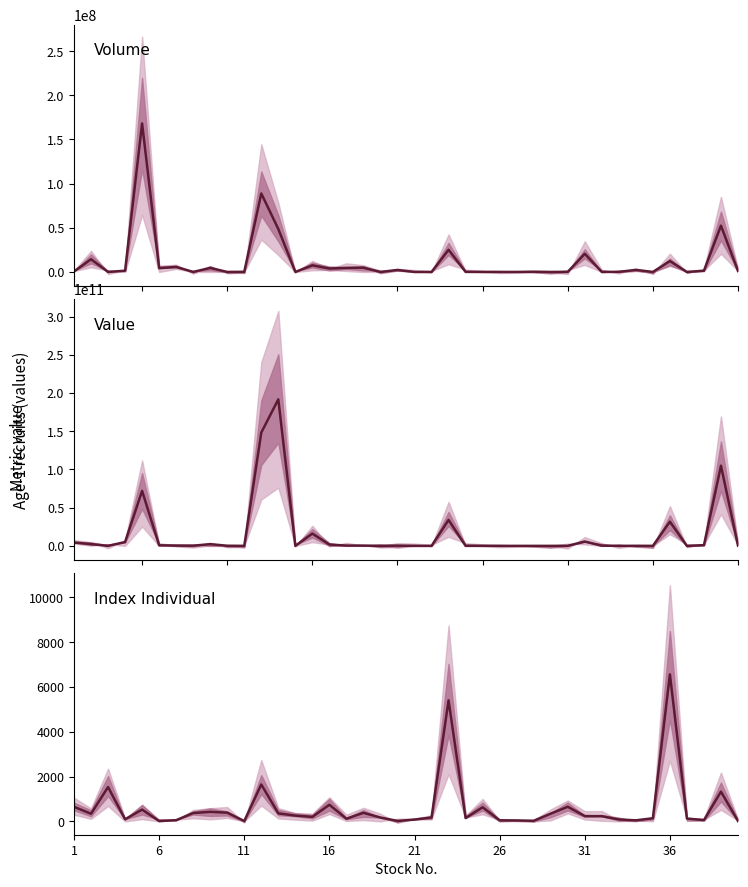

How many interior local valleys does the Volume series have?

14